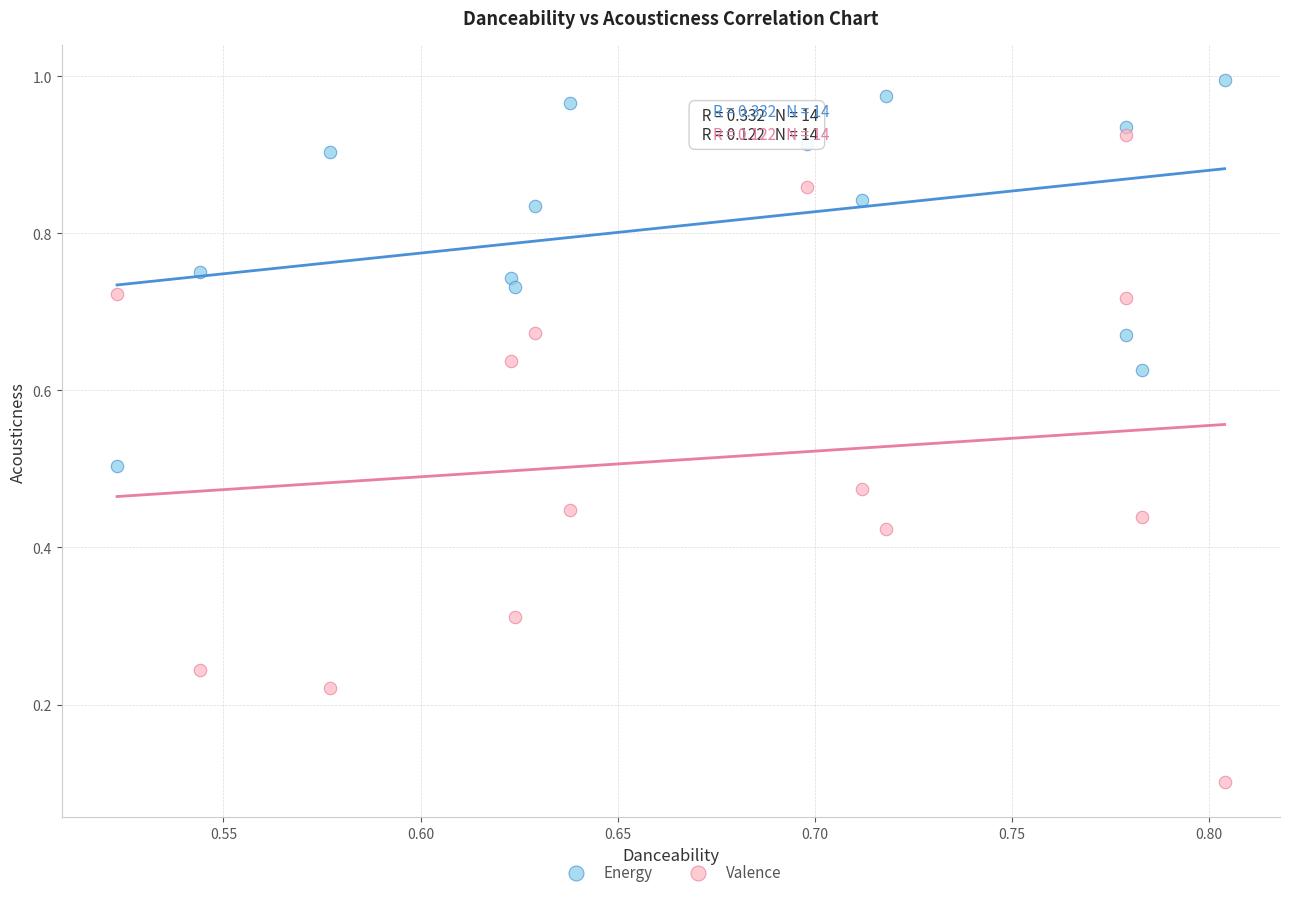

Which series contains the highest Y value?

Energy